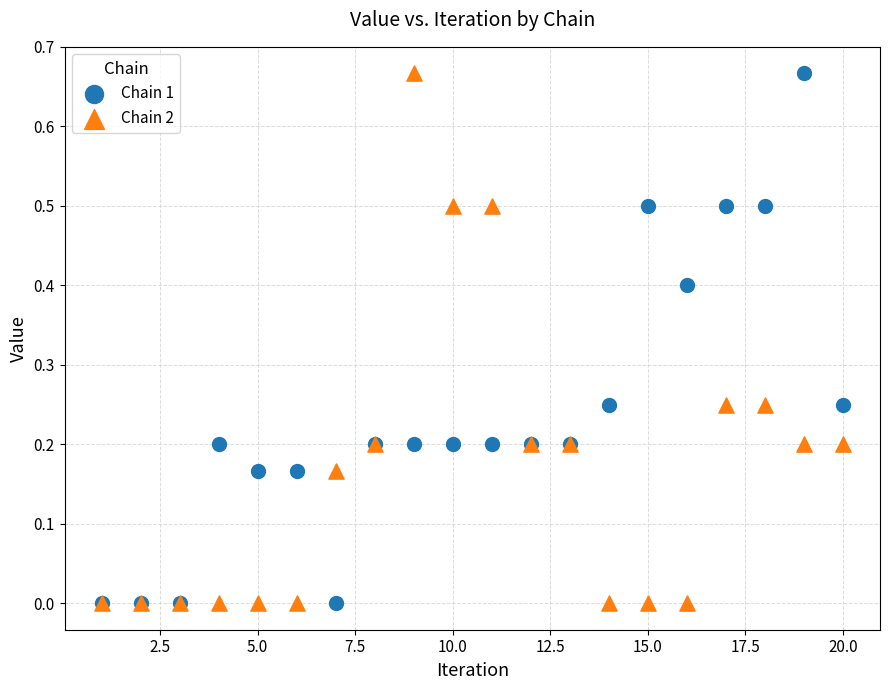

What are all the series names shown in the legend?

Chain 1, Chain 2